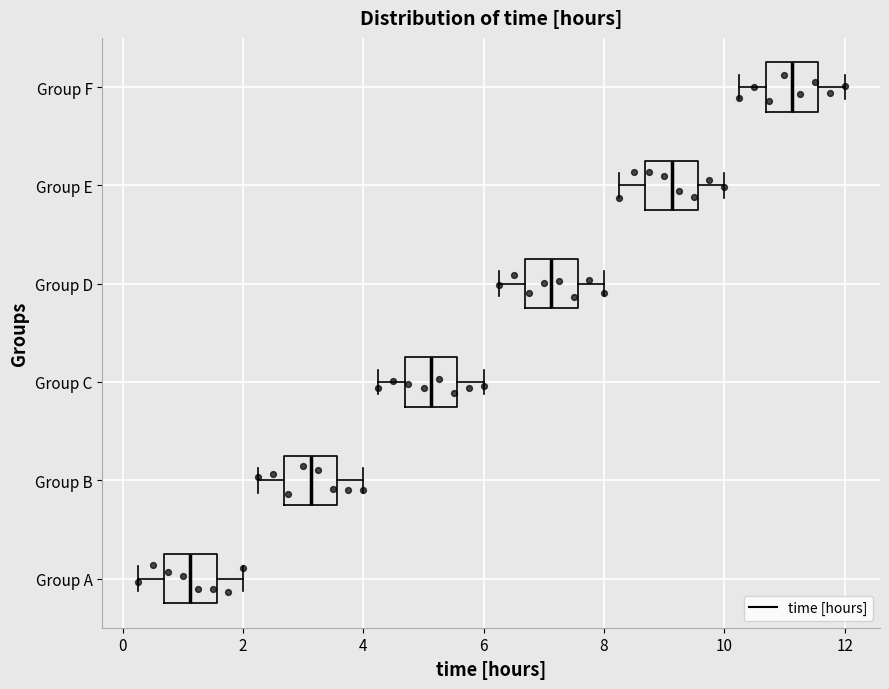

Reading bottom to top, read every box against the x-axis: the position of its median line, the range the box covers, and the ends of its whiskers. The values are not printed on the chart, so give them approximately, as read against the axis.

Group A: median 1.2, box 0.6 to 1.6, whiskers 0.2 to 2.0
Group B: median 3.2, box 2.6 to 3.6, whiskers 2.2 to 4.0
Group C: median 5.2, box 4.6 to 5.6, whiskers 4.2 to 6.0
Group D: median 7.2, box 6.6 to 7.6, whiskers 6.2 to 8.0
Group E: median 9.2, box 8.6 to 9.6, whiskers 8.2 to 10.0
Group F: median 11.2, box 10.6 to 11.6, whiskers 10.2 to 12.0